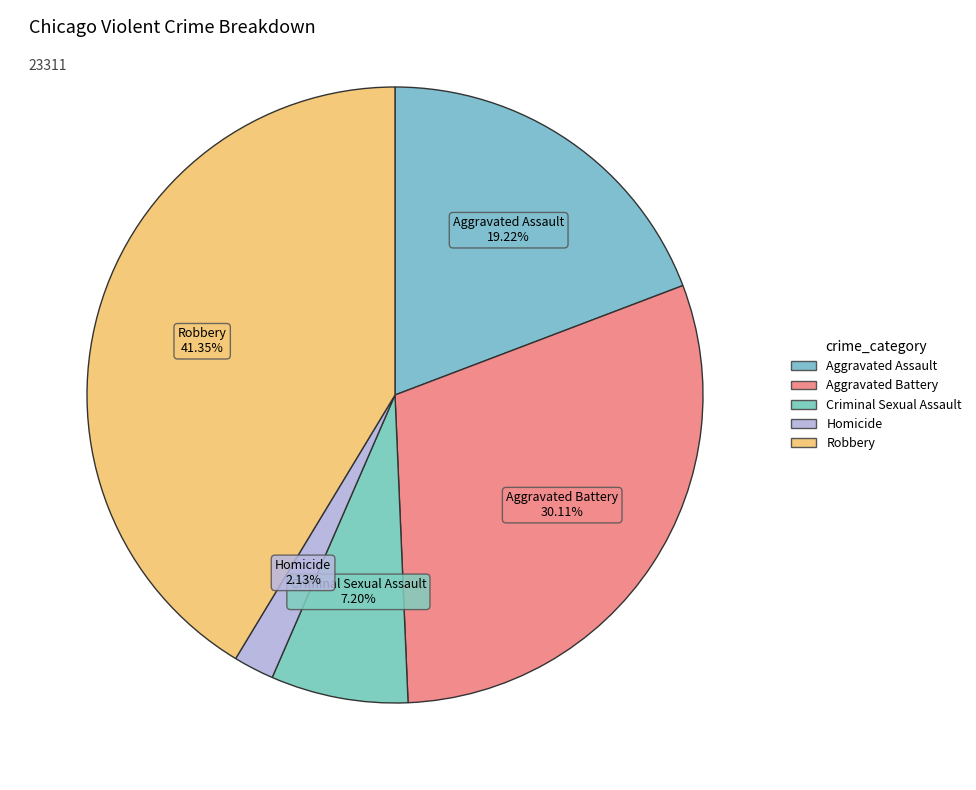

What percentage do Criminal Sexual Assault and Aggravated Battery together represent?

37.3%